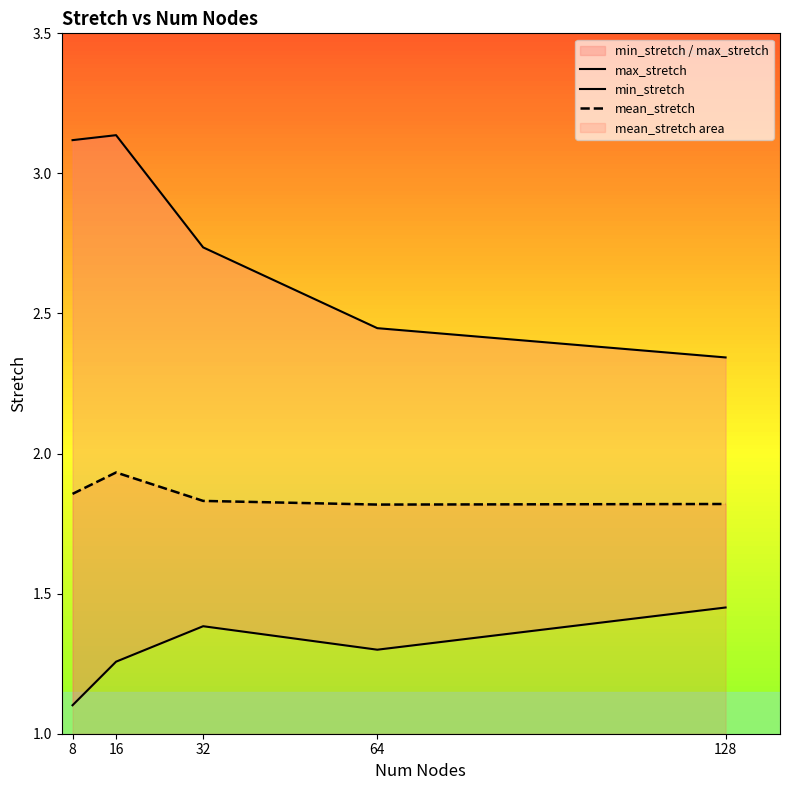

How many max_stretch values are between 2 and 3?

3